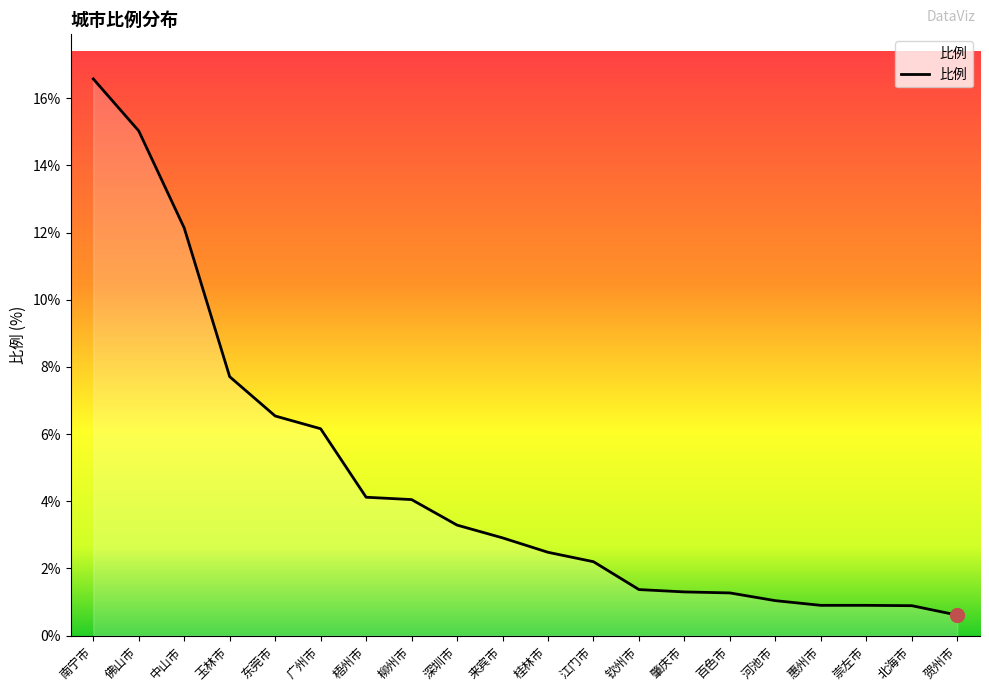

Which has a higher value, 来宾市 or 梧州市?

梧州市